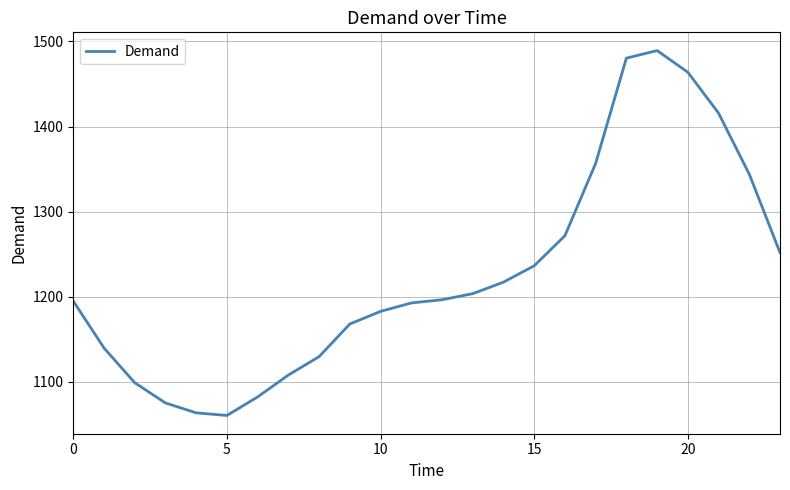

What is the smallest value displayed?

1060.4